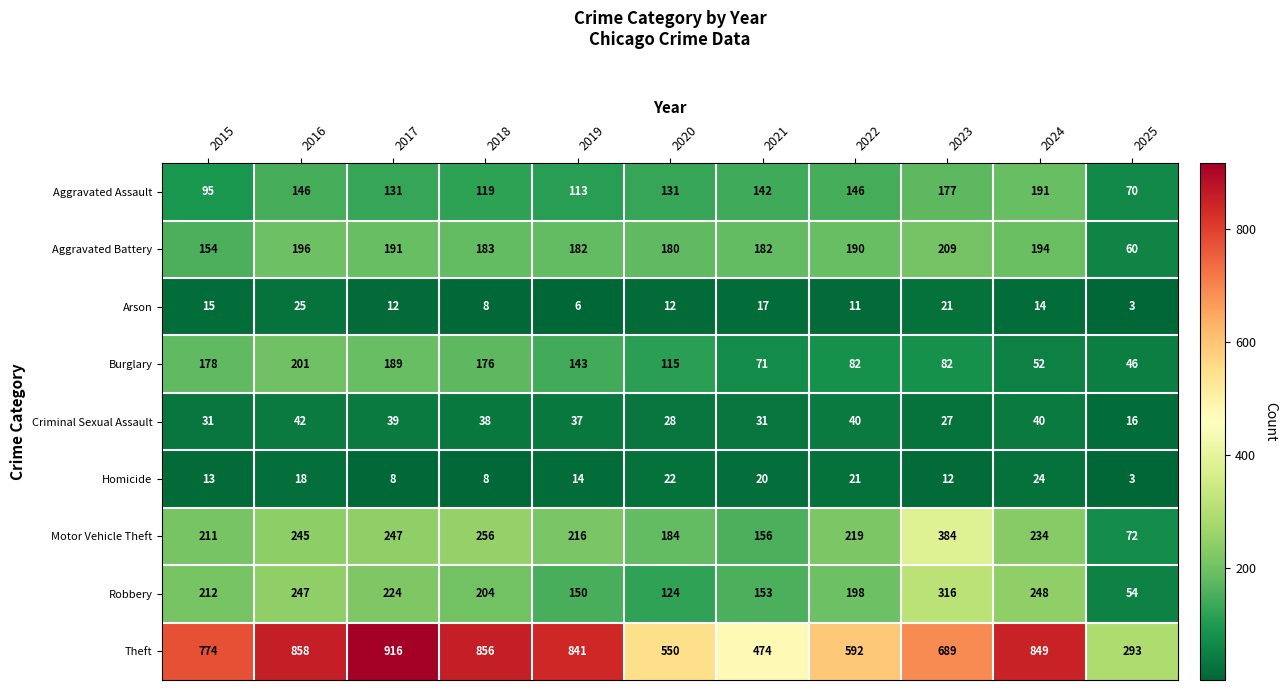

Is it true that Robbery equals 248 at 2024?

True